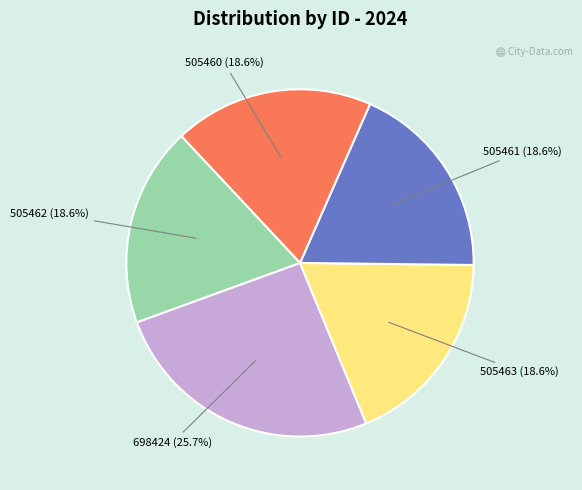

Is it true that 505461 is 19% of the pie?

True